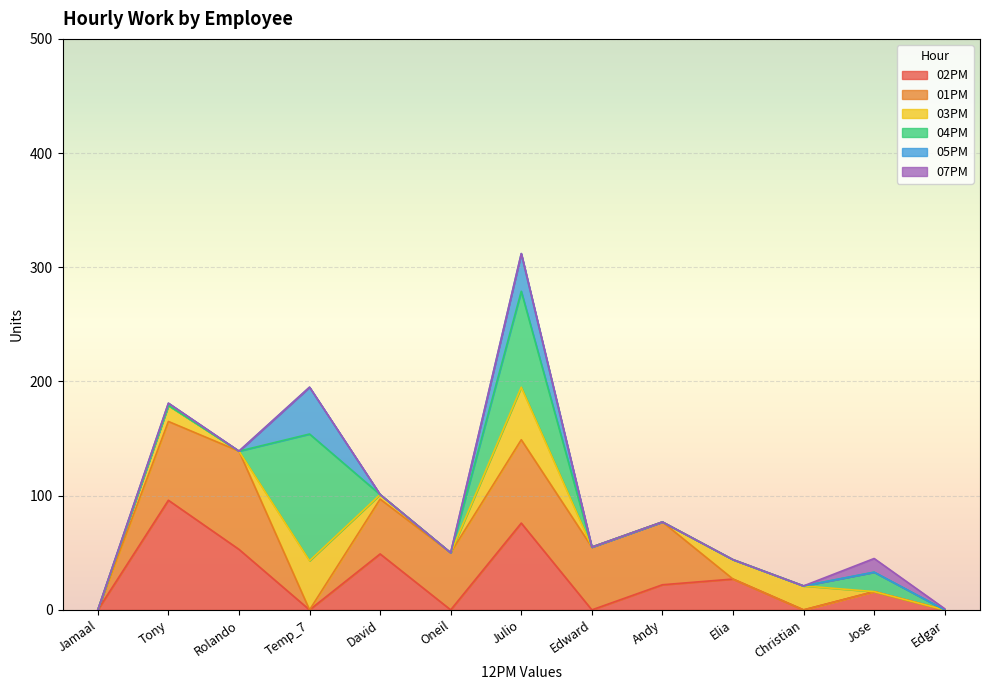

Which series changed the most between Elia and Edgar?

02PM